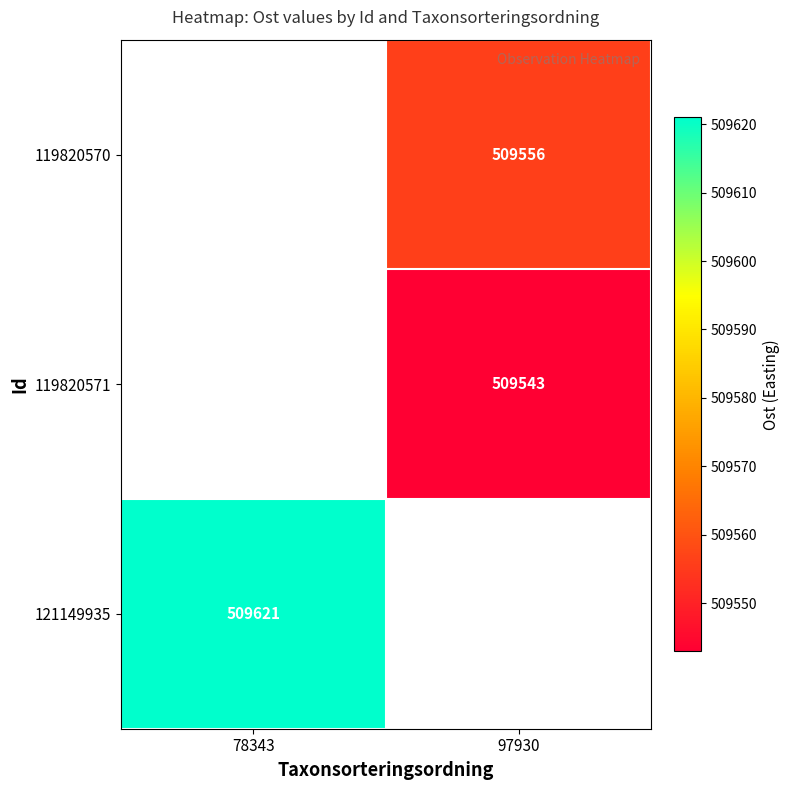

The 119820570 series shows 207827 at 97930. True or false?

False